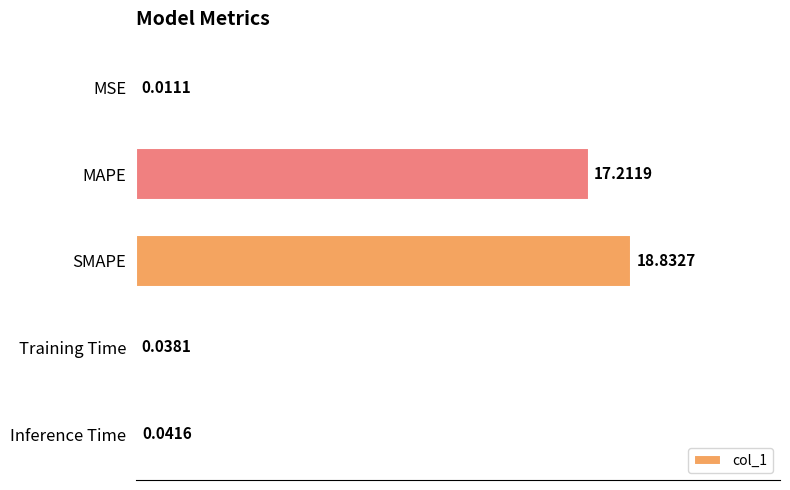

Count the number of categories in the chart.

5